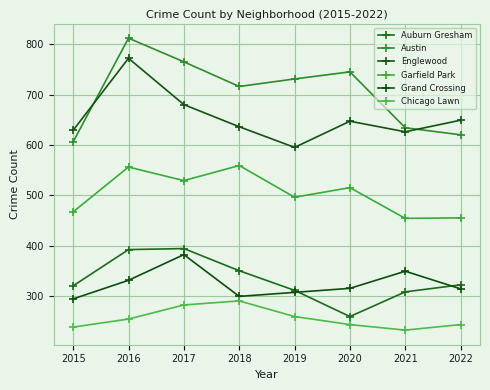

What is the difference between the Grand Crossing values at 2015 and 2016?

37